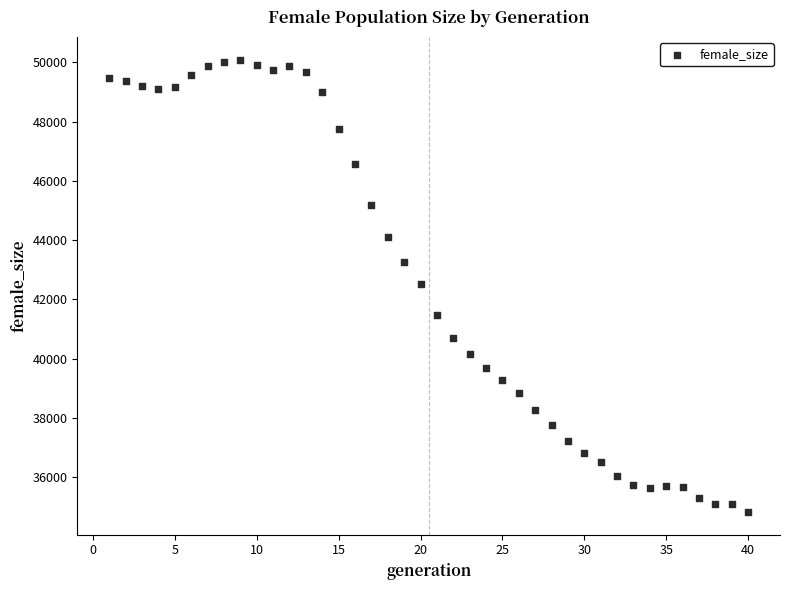

What is the range of X values (max minus min)?

39